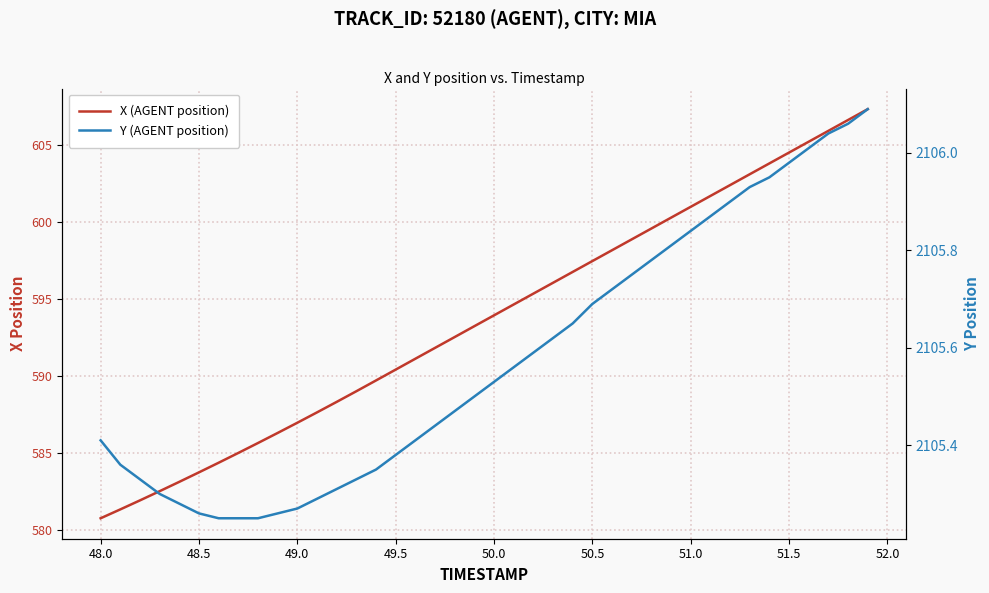

True or false: X (AGENT position) and Y (AGENT position) intersect in this chart.

False